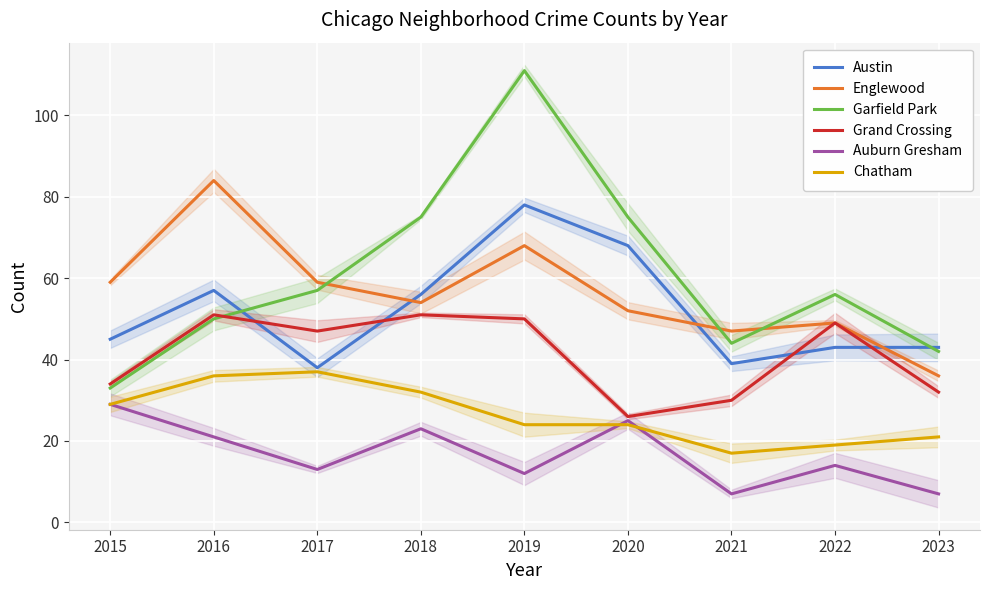

Read the Englewood value at 2018.

54